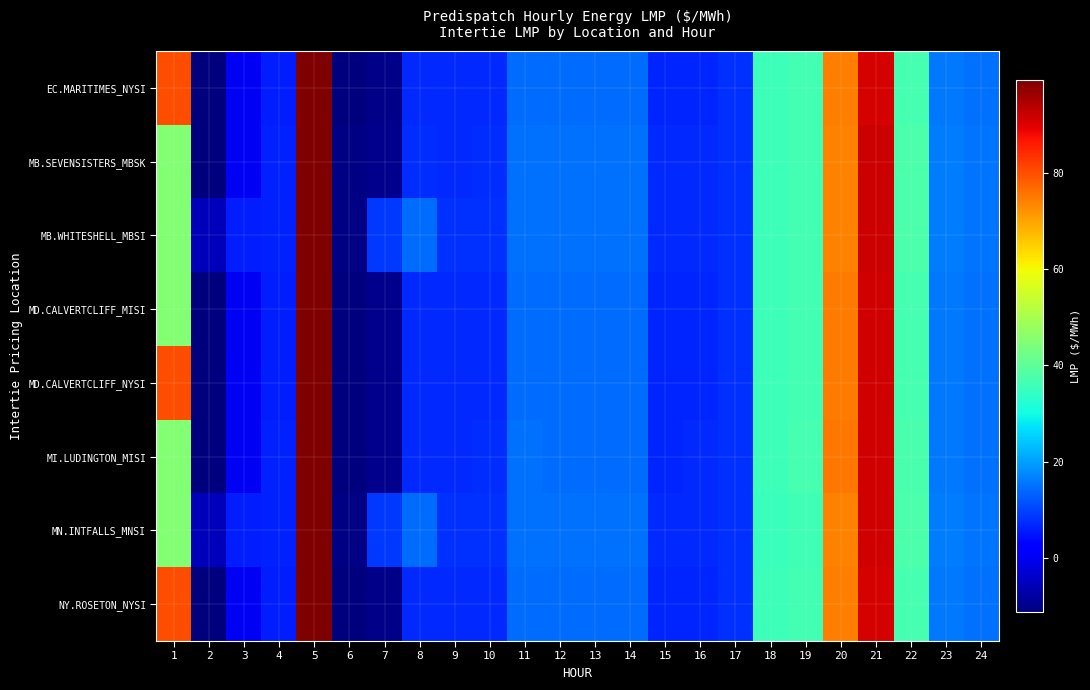

What is the difference between the highest and lowest values at 8?

7.2